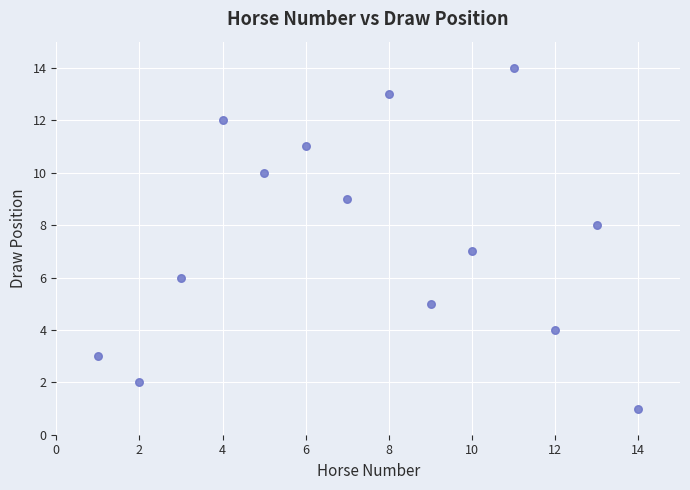

What is the range of Y values (max minus min)?

13